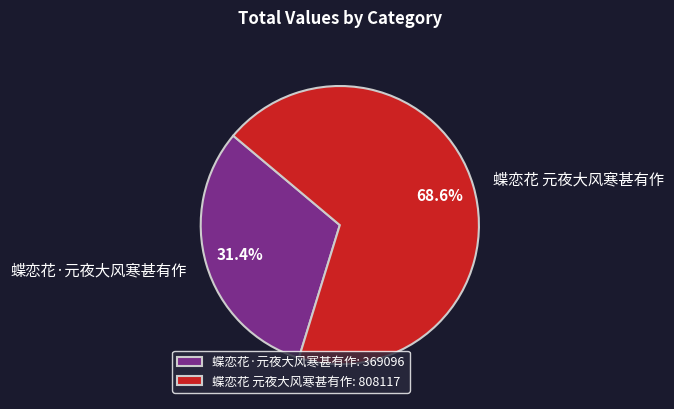

Combined, what portion of the pie is 蝶恋花 元夜大风寒甚有作 and 蝶恋花·元夜大风寒甚有作?

100.0%